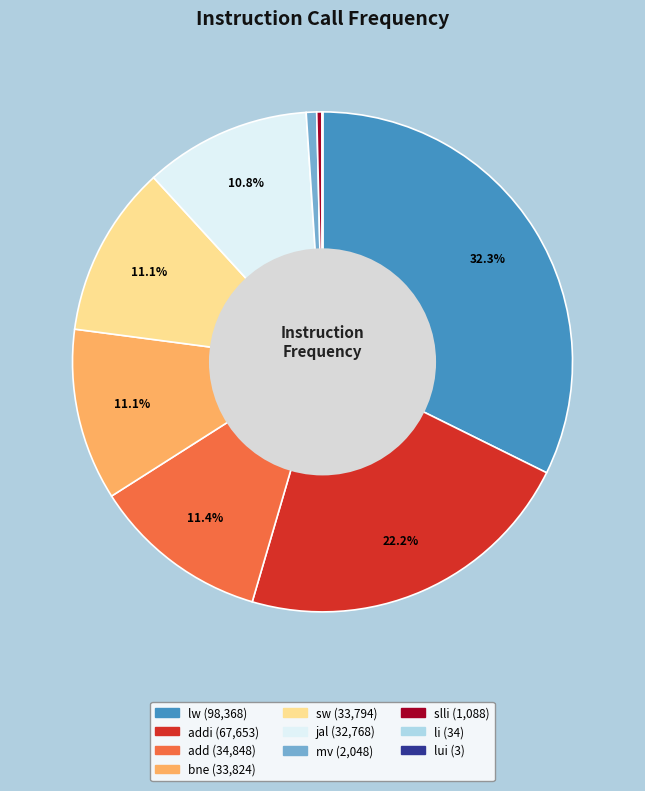

To the nearest percent, what is the difference between the largest and smallest slice percentages?

32%